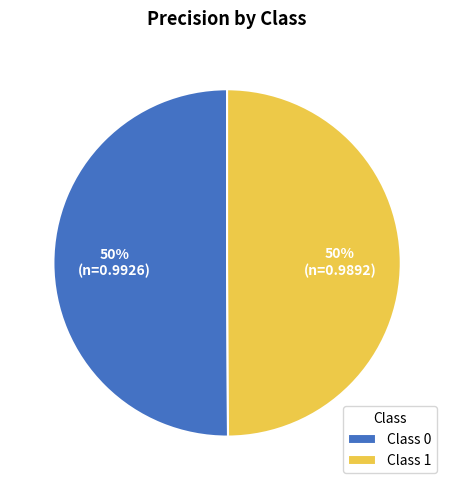

Combined, do Class 1 and Class 0 account for over 50%?

Yes